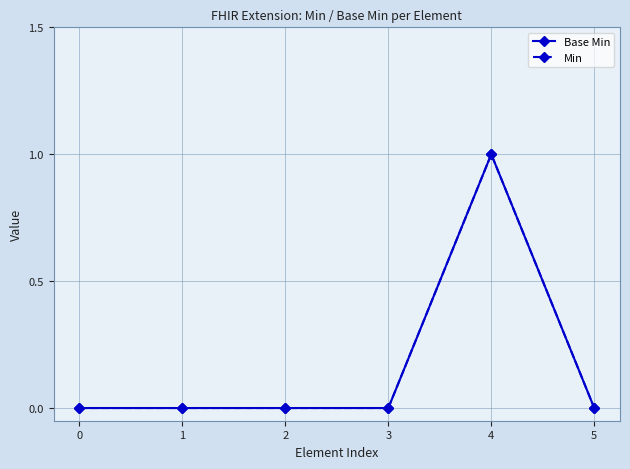

How many lines are shown in the chart?

2